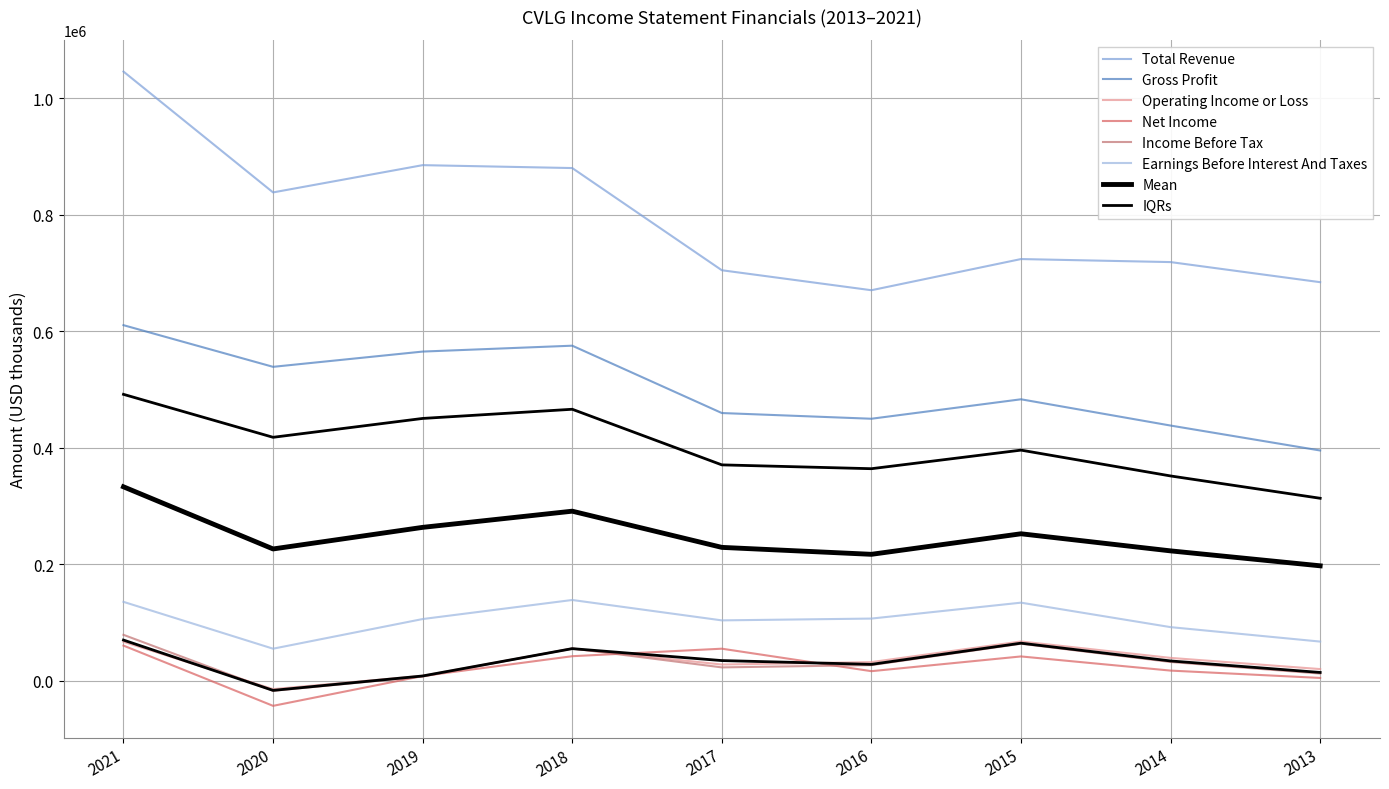

What is the sum of the Total Revenue values at 2015 and 2019?

1609600